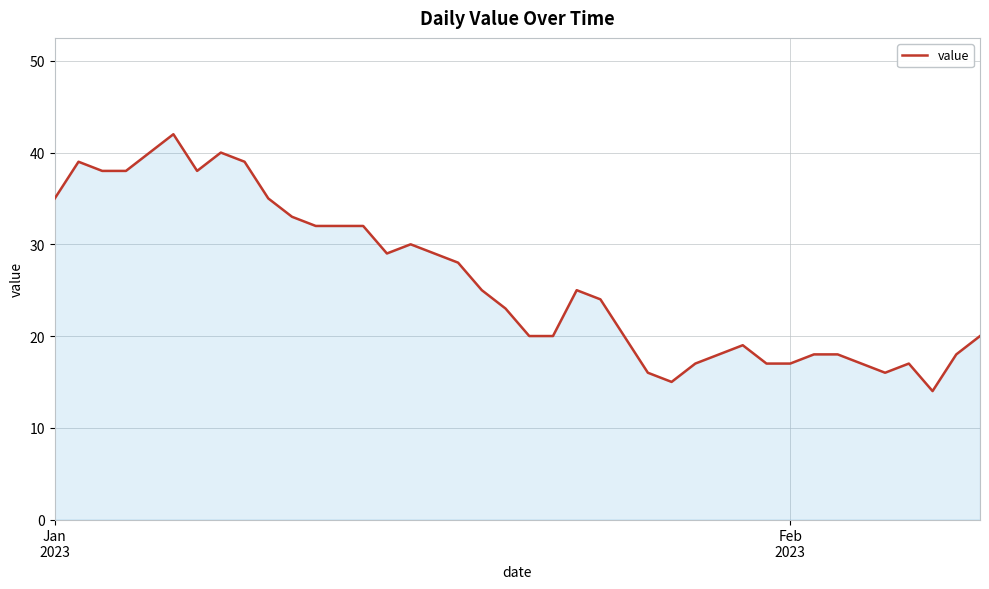

What is the smallest value displayed?

14